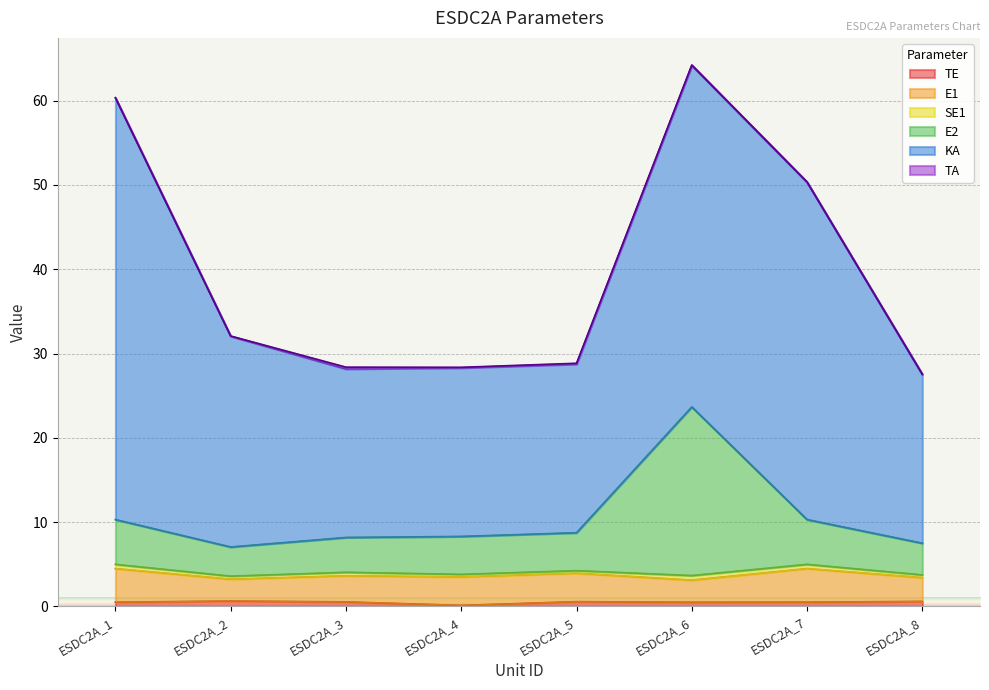

How many data points in KA are less than 25?

4